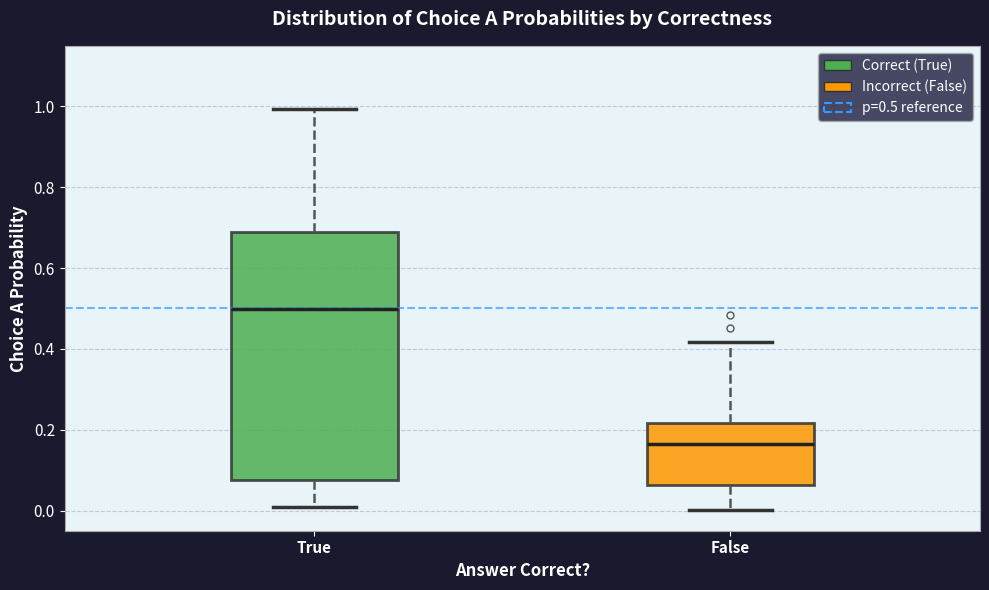

Reading left to right, read every box against the y-axis: the position of its median line, the range the box covers, and the ends of its whiskers. The values are not printed on the chart, so give them approximately, as read against the axis.

True: median 0.50, box 0.08 to 0.68, whiskers 0.00 to 1.00
False: median 0.16, box 0.06 to 0.22, whiskers 0.00 to 0.42